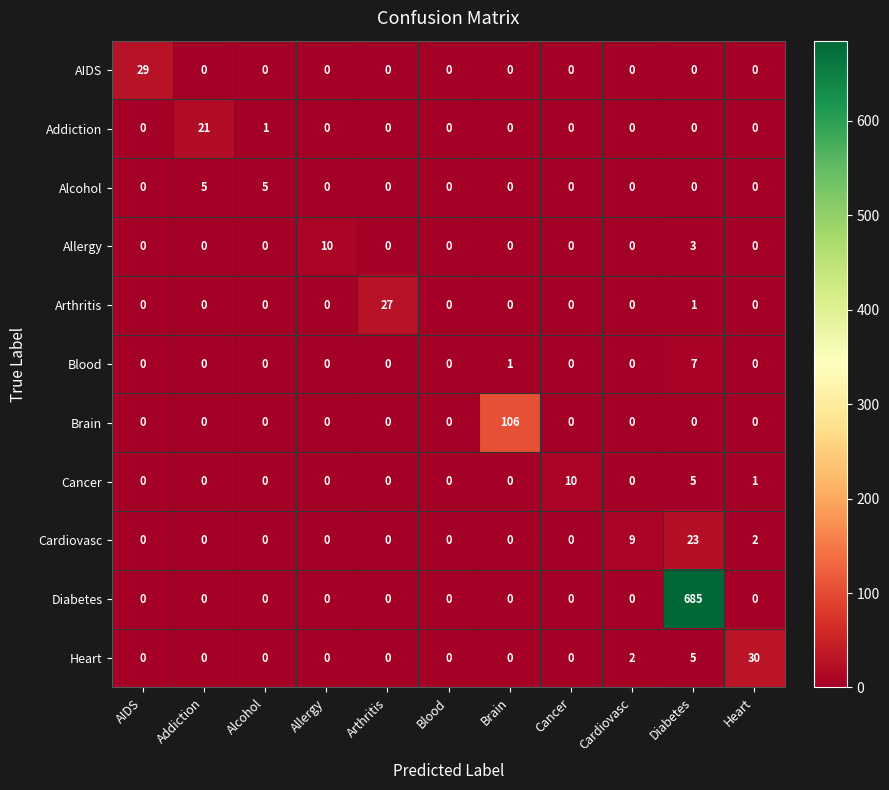

How many values in Alcohol are above zero?

2